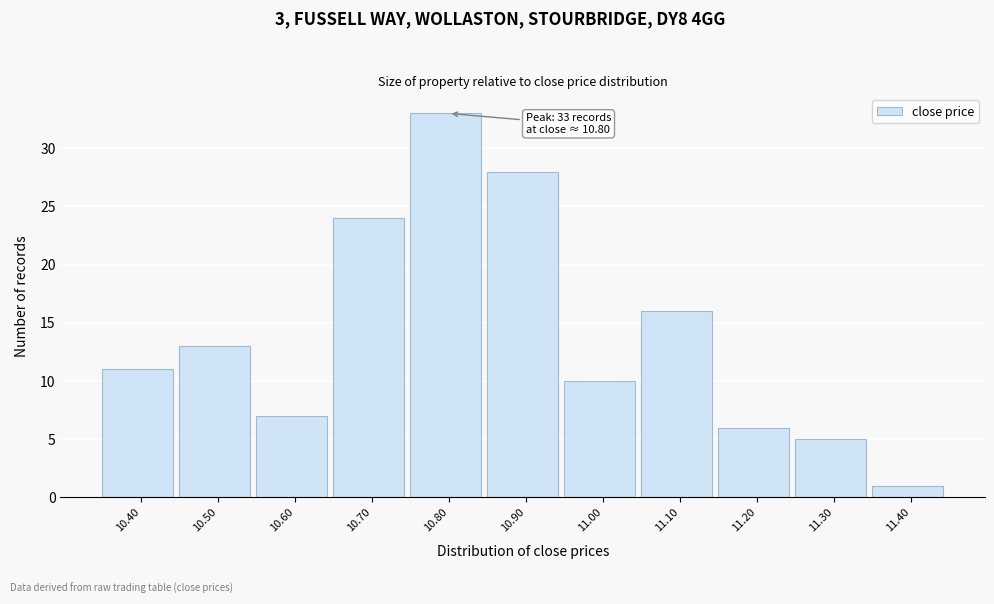

Which range on the x-axis has the tallest bar?

10.75 to 10.85